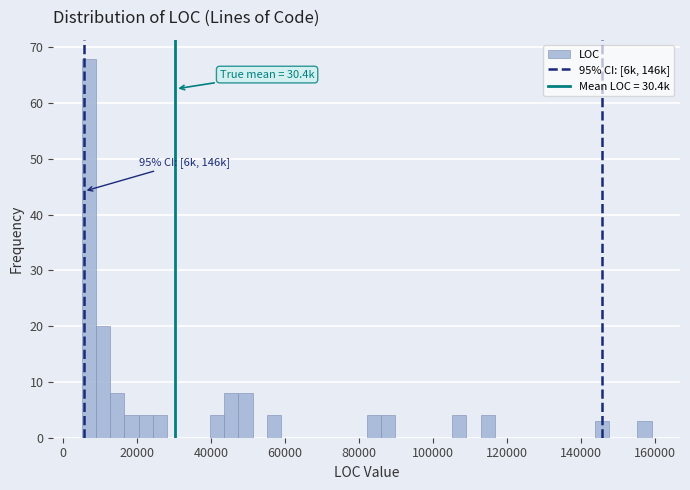

Around what value on the x-axis is the tallest bar? Give the approximate position of its centre, as read against the axis.

6000